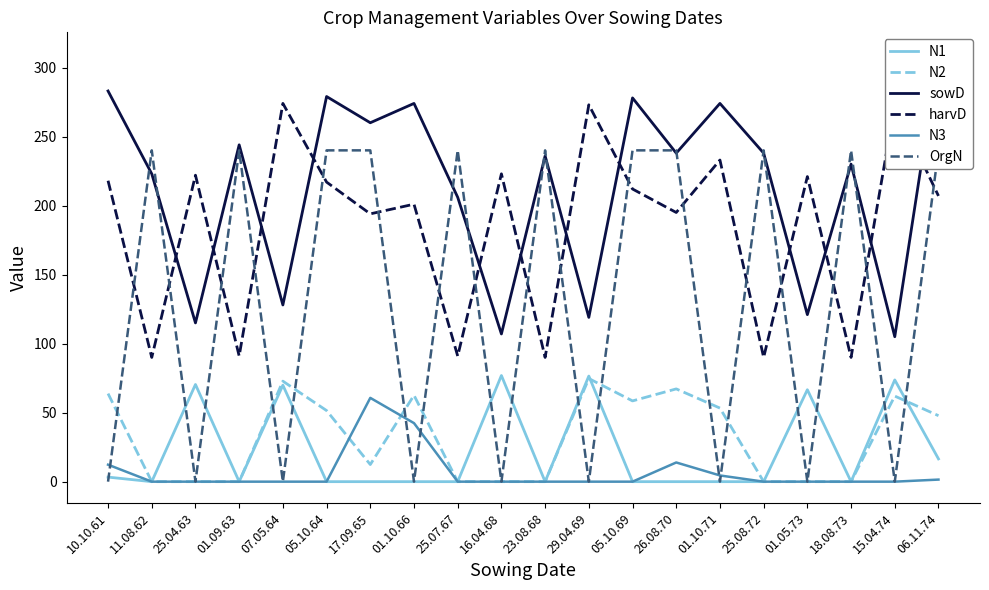

Count the number of data series in this chart.

6